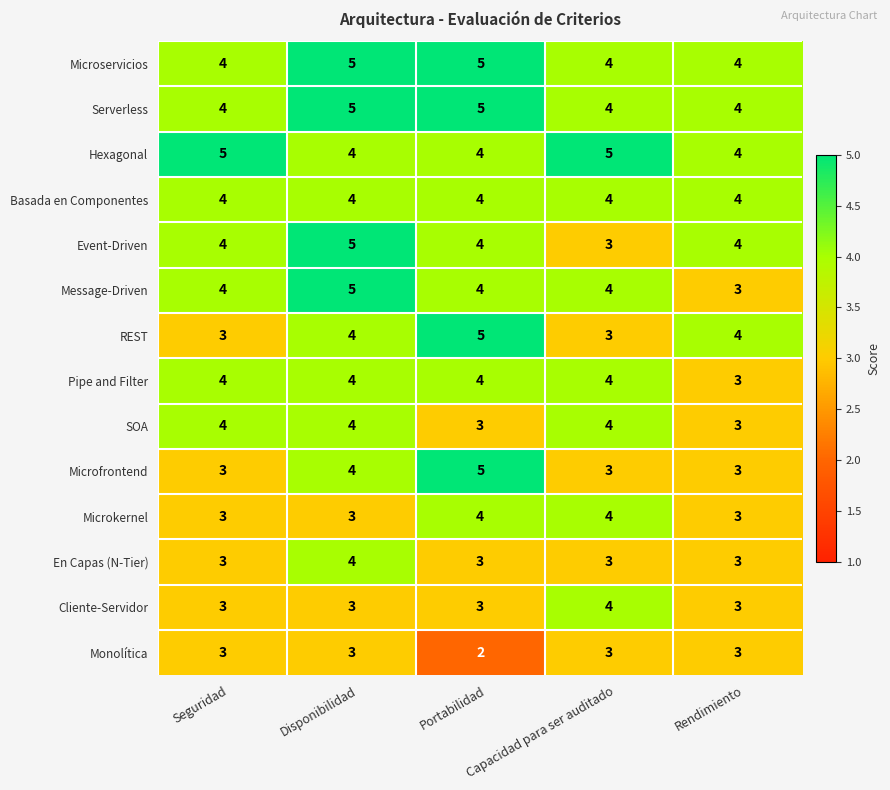

What is the sum of all Microfrontend values?

18